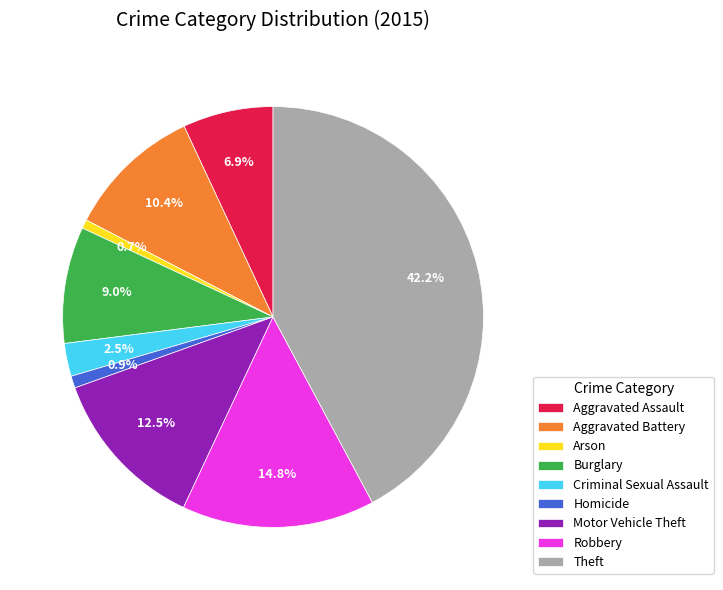

What is the ratio of the value at Aggravated Assault to the value at Aggravated Battery?

0.7